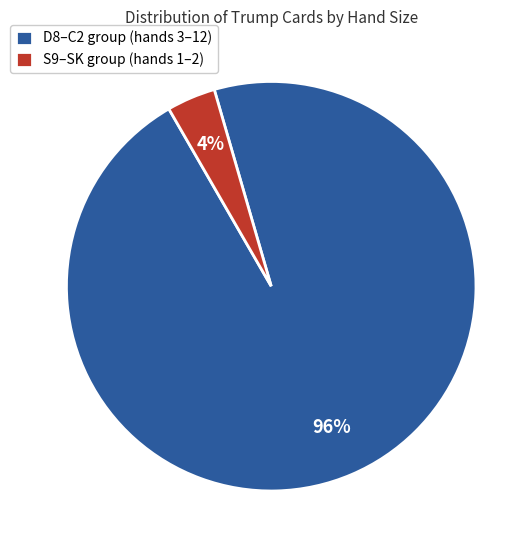

To the nearest percent, what percentage of the pie is D8–C2 group (hands 3–12)?

96%